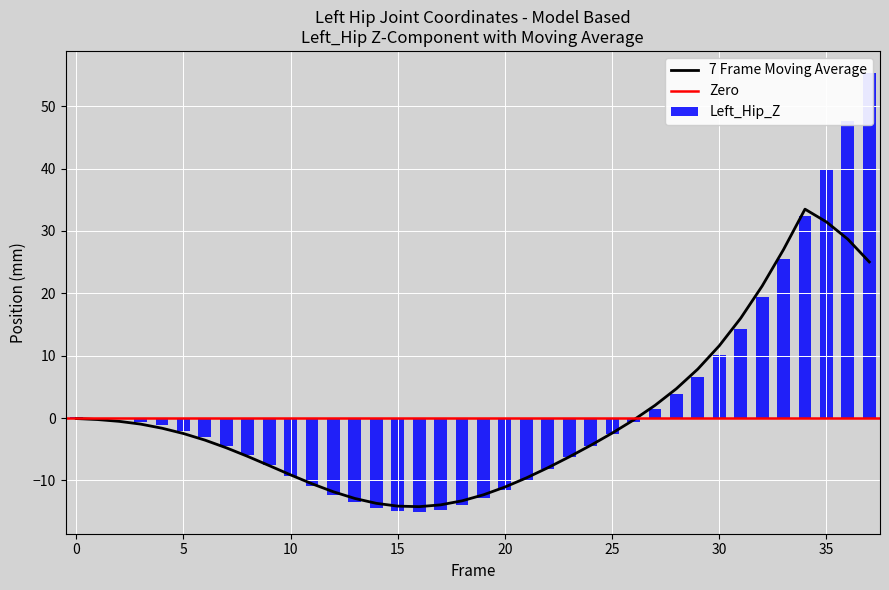

What is the maximum value for 7 Frame Moving Average?

33.5